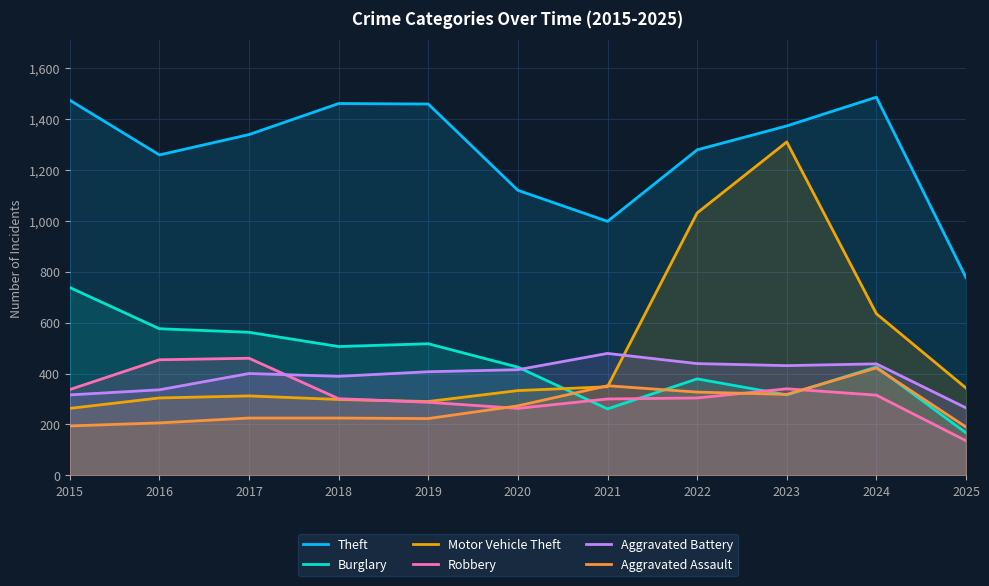

At which category does Aggravated Assault reach its first local valley?

2019